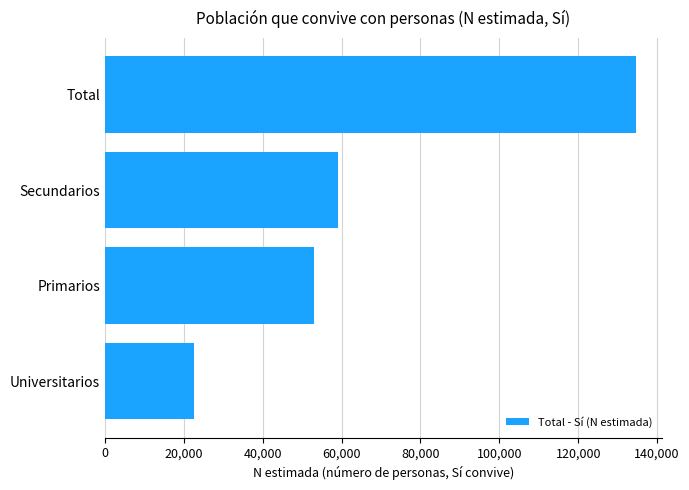

List the labels in order of value, largest first.

Total, Secundarios, Primarios, Universitarios